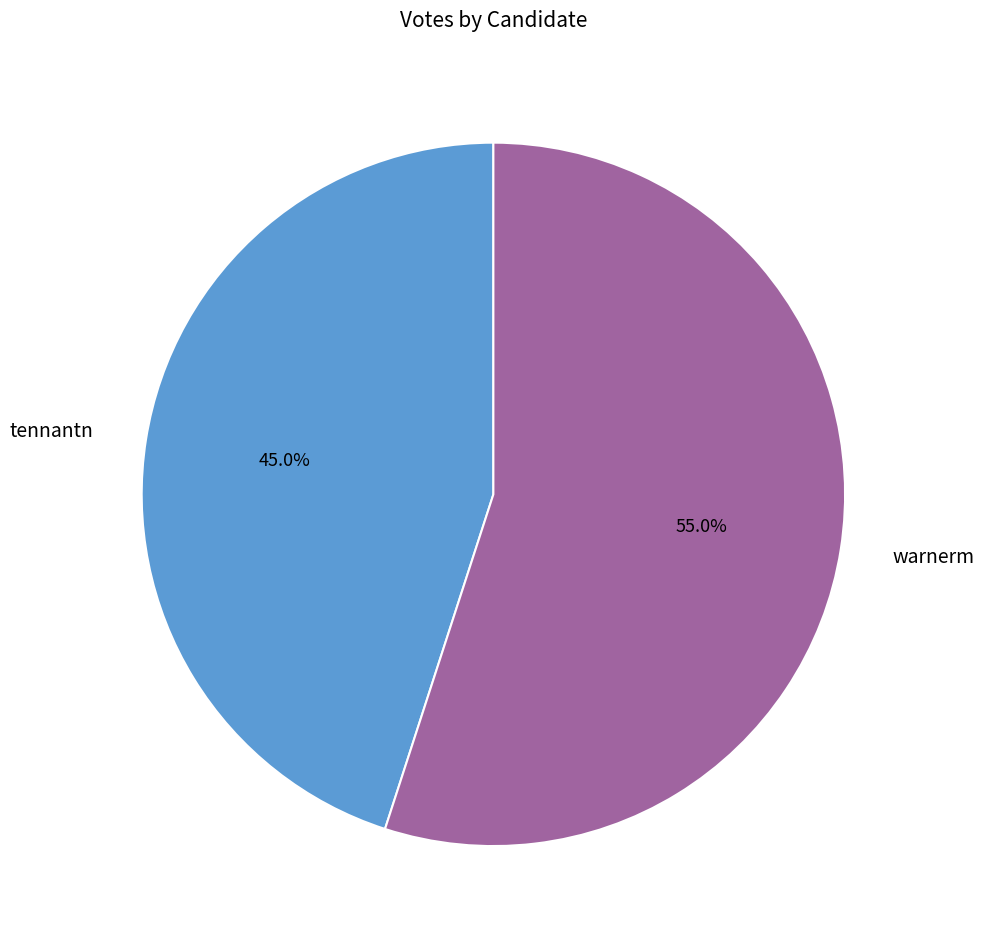

To the nearest percent, what is the difference between the tennantn and warnerm slice percentages?

10%